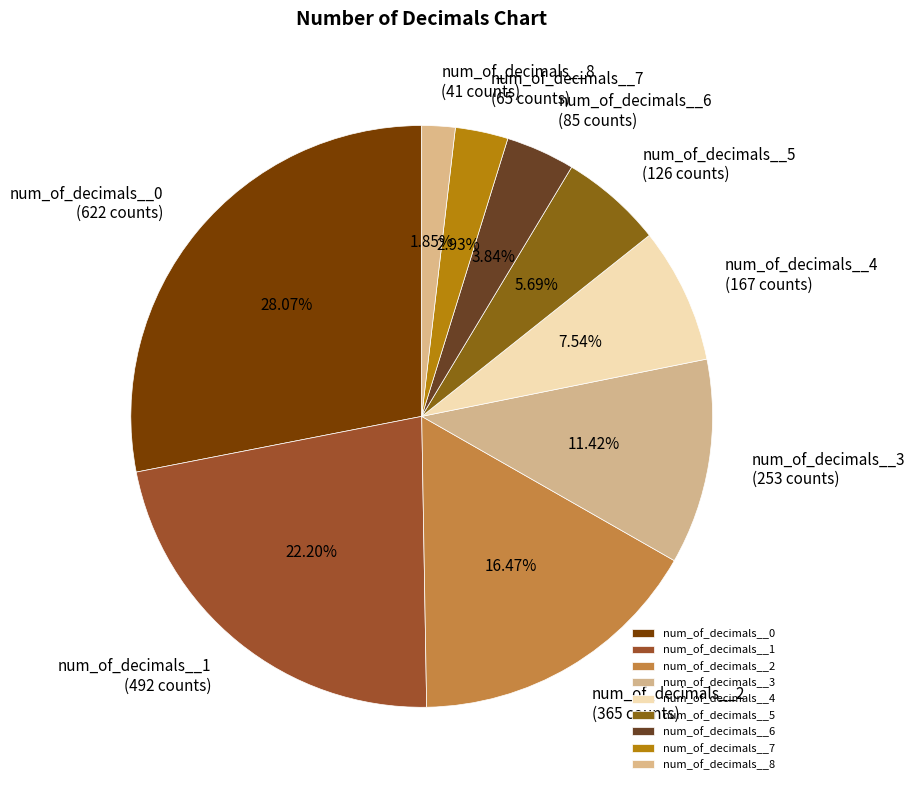

The num_of_decimals__3 slice represents 11% of the pie. True or false?

True